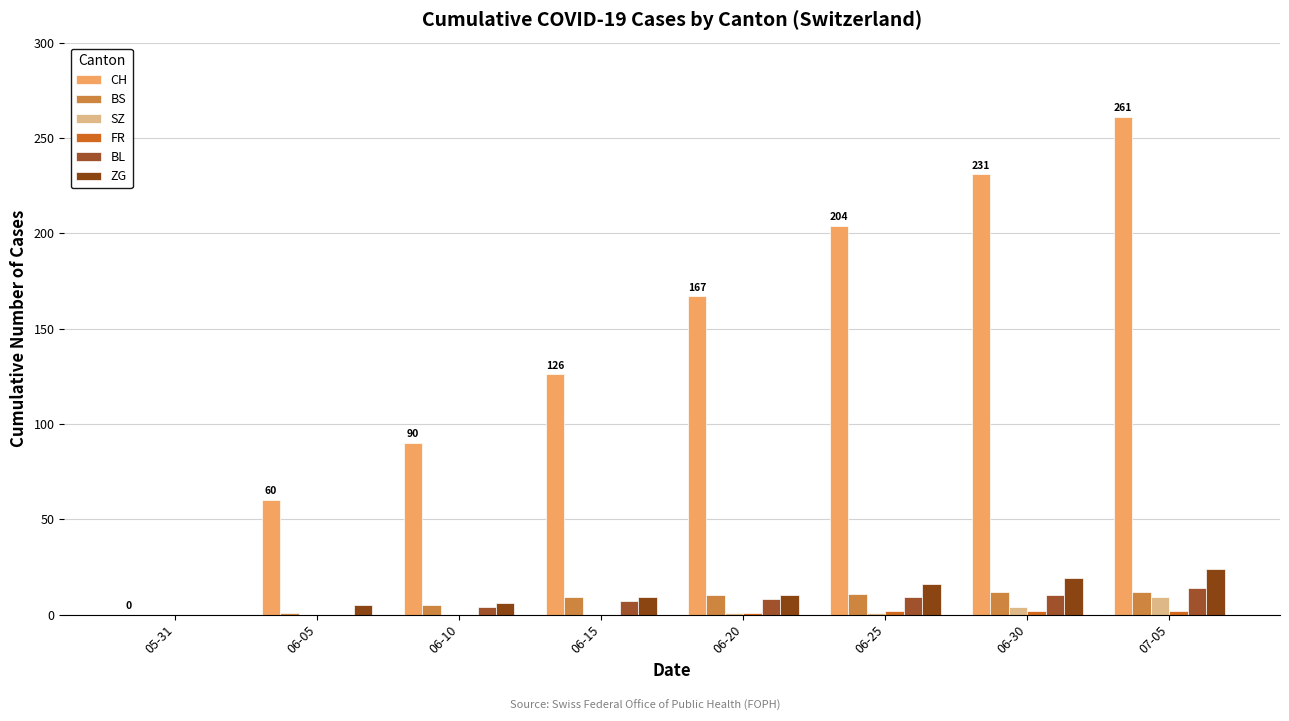

Are the bars horizontal?

No